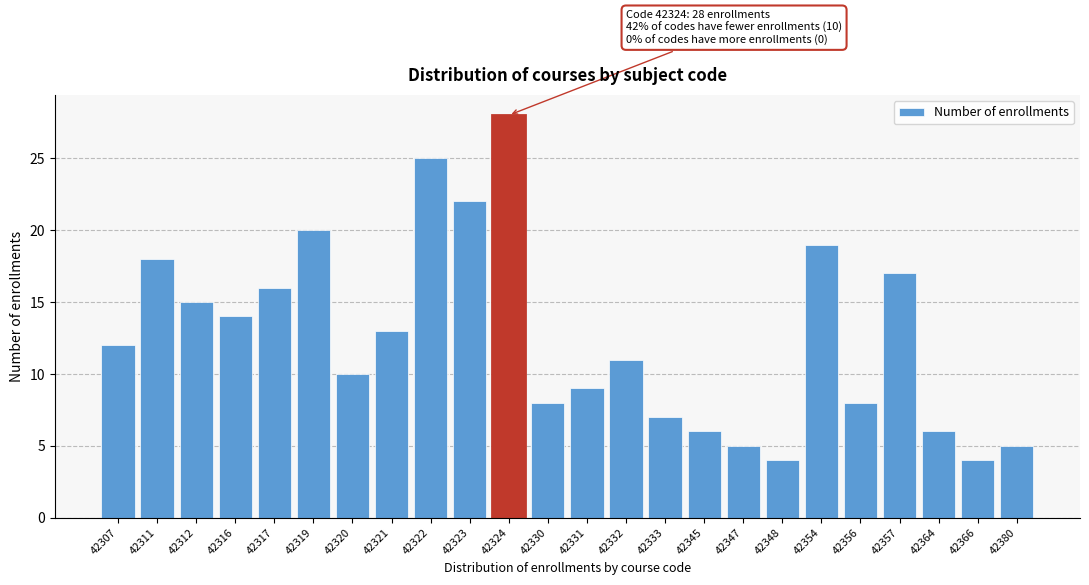

Reading left to right, transcribe all the data shown in this chart.

12	18	15	14	16	20	10	13	25	22	28	8	9	11	7	6	5	4	19	8	17	6	4	5